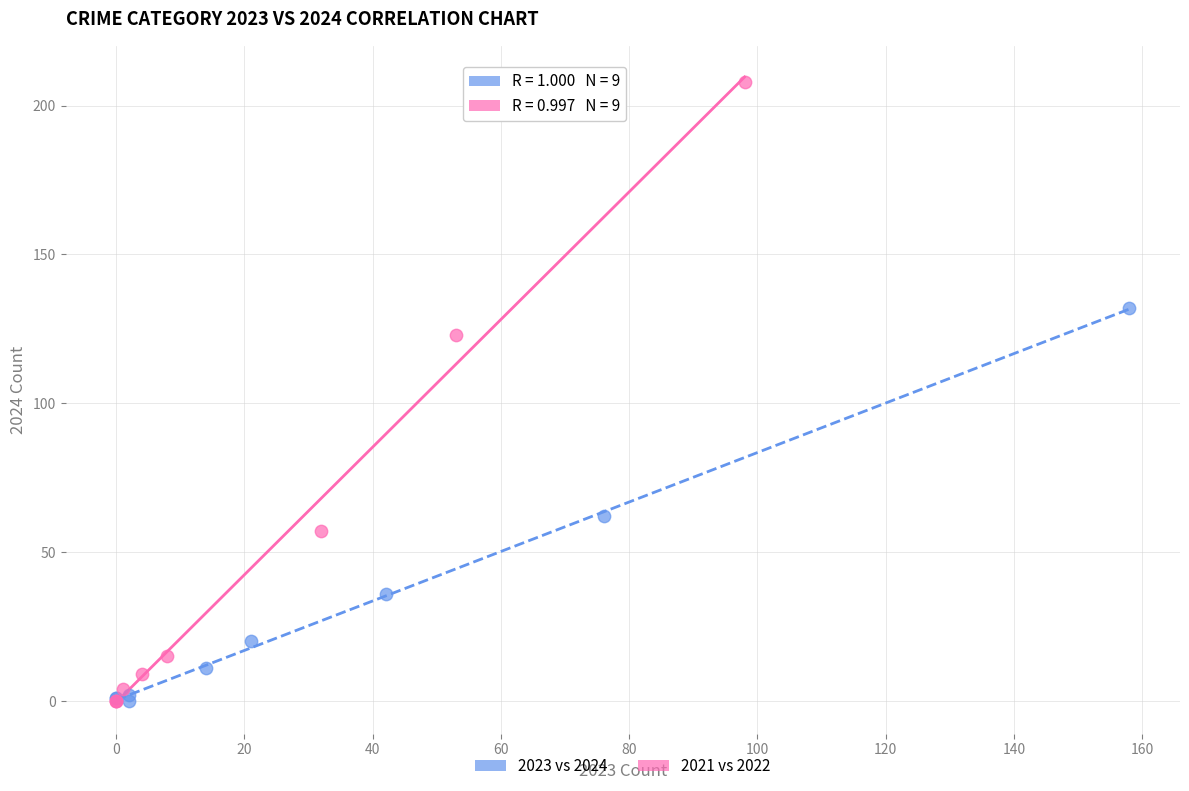

Which series has the largest Y range (max minus min)?

2021 vs 2022